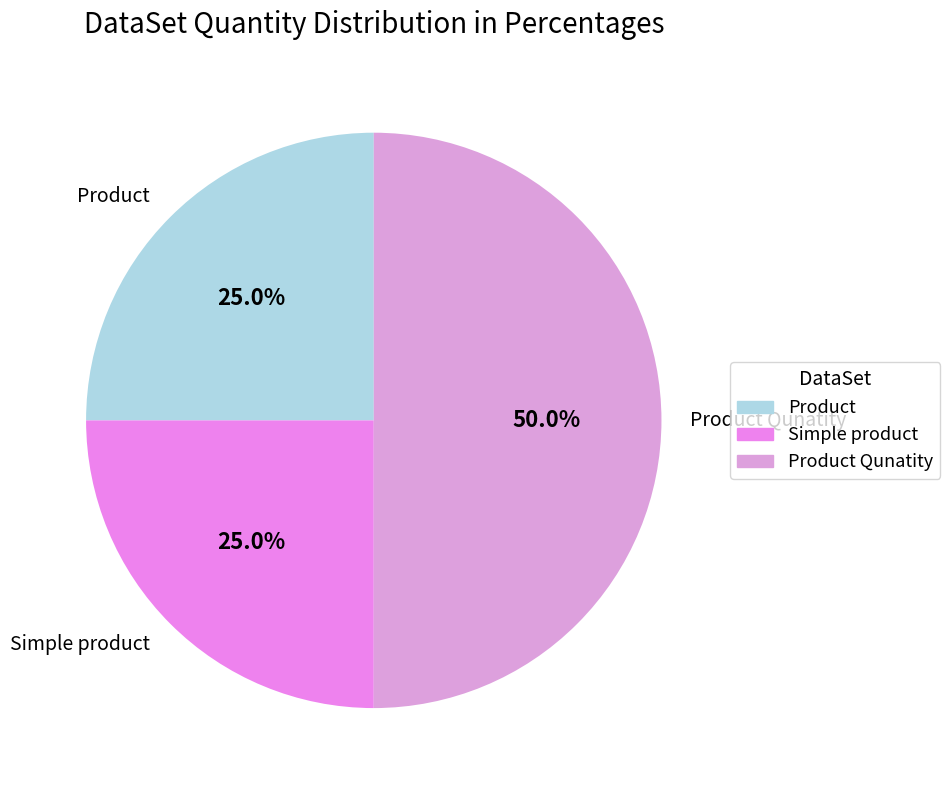

What percentage is the Product Qunatity slice, to the nearest percent?

50%